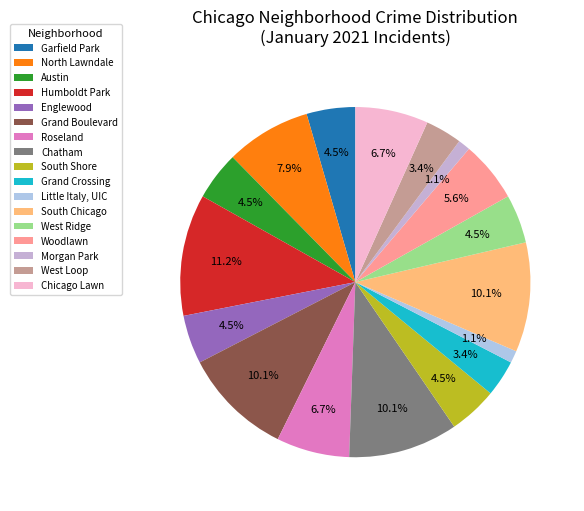

To the nearest percent, what is the difference between the West Loop and West Ridge slice percentages?

1%